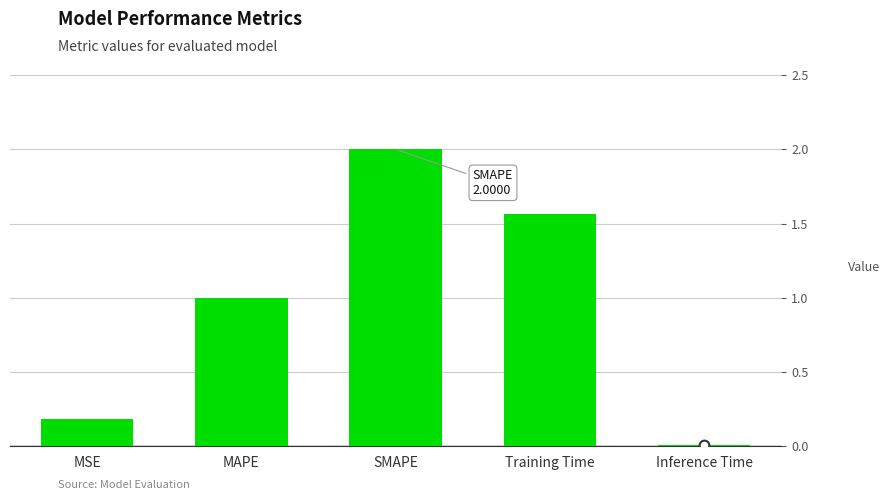

How many values are below 1?

2